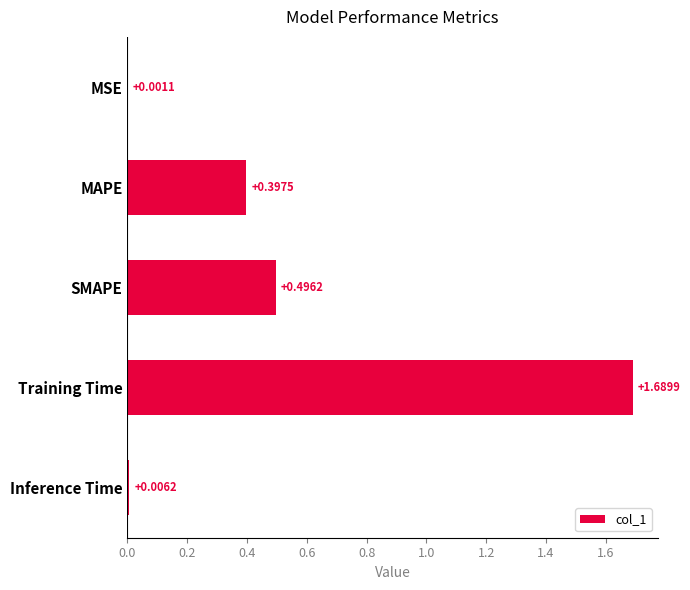

Which has a higher value, Inference Time or MAPE?

MAPE